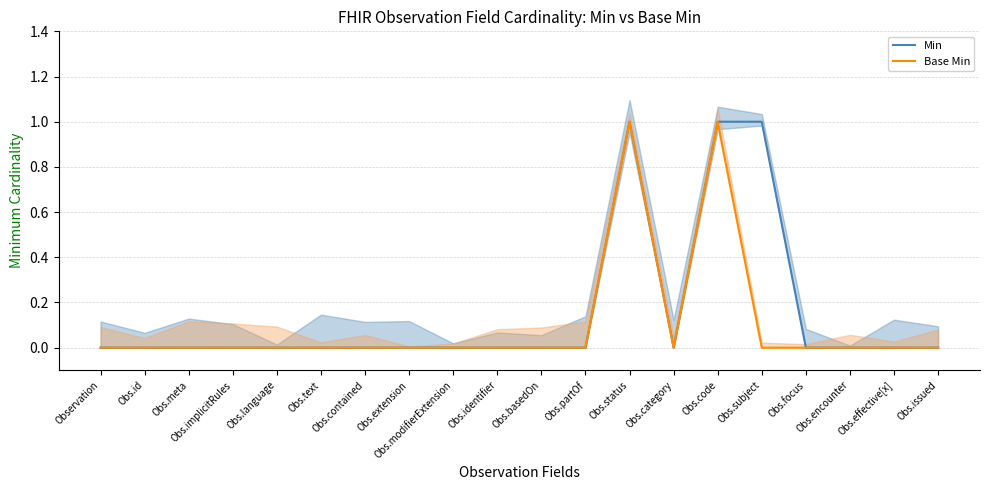

How many lines are shown in the chart?

2